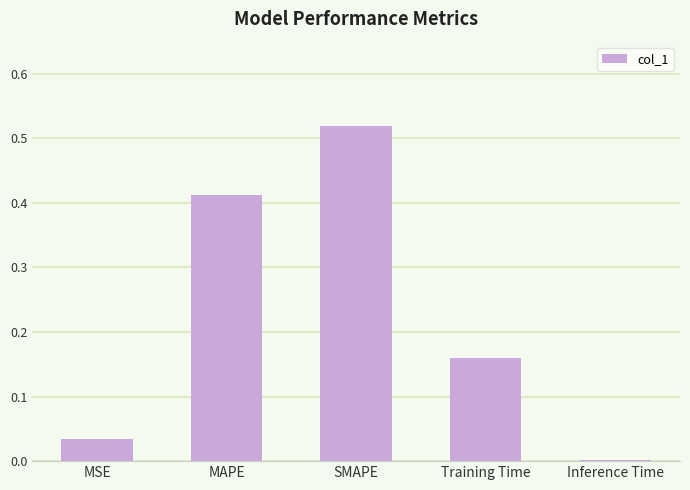

Which has a higher value, MSE or SMAPE?

SMAPE